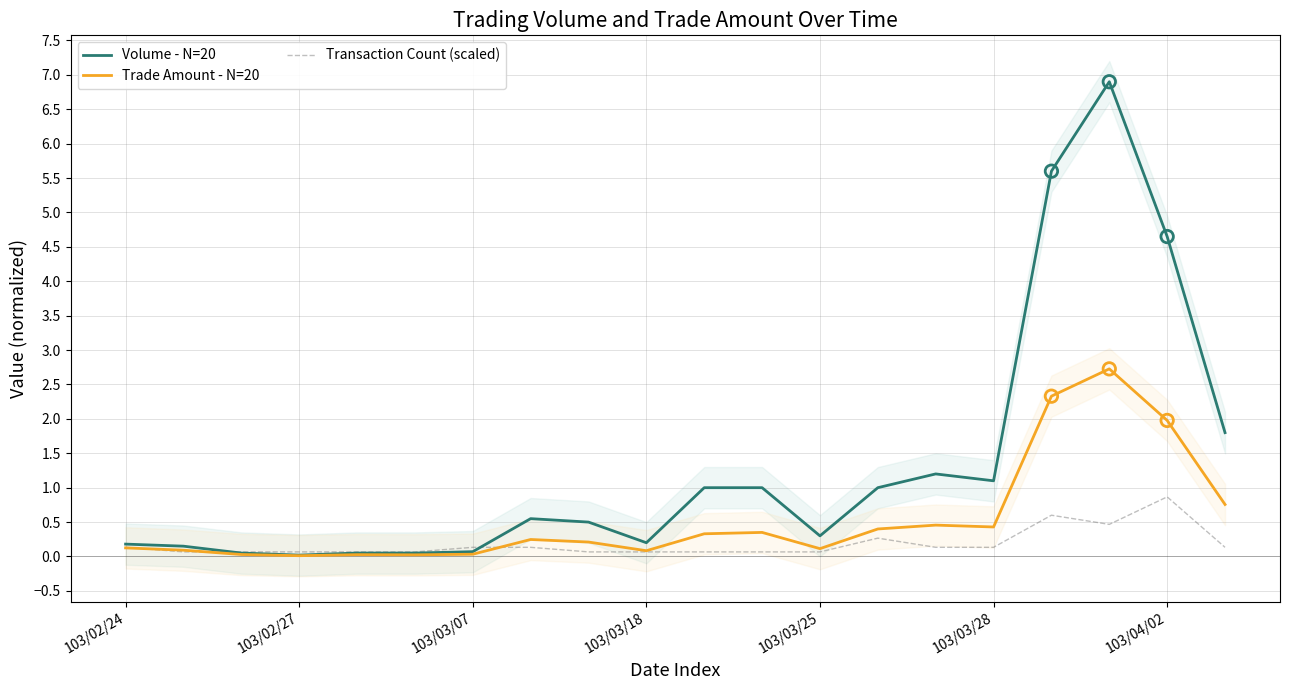

At how many categories does at least one series exceed 6?

1